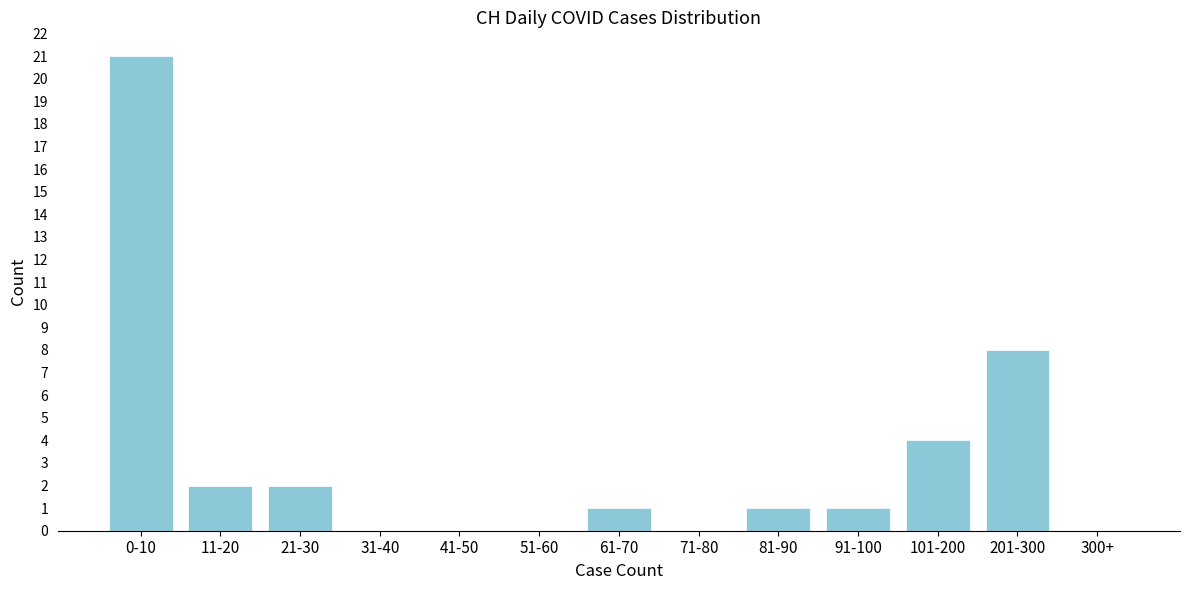

Reading left to right, what are all the values shown in this chart?

0-10=21	11-20=2	21-30=2	31-40=0	41-50=0	51-60=0	61-70=1	71-80=0	81-90=1	91-100=1	101-200=4	201-300=8	300+=0